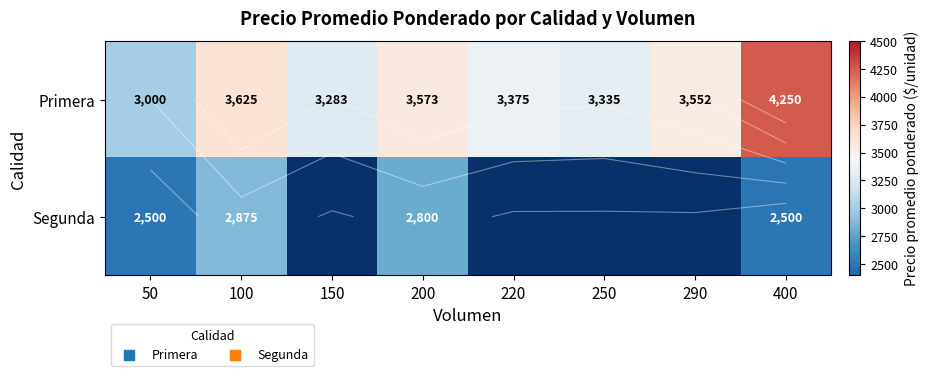

At how many categories does at least one series exceed 3623?

2